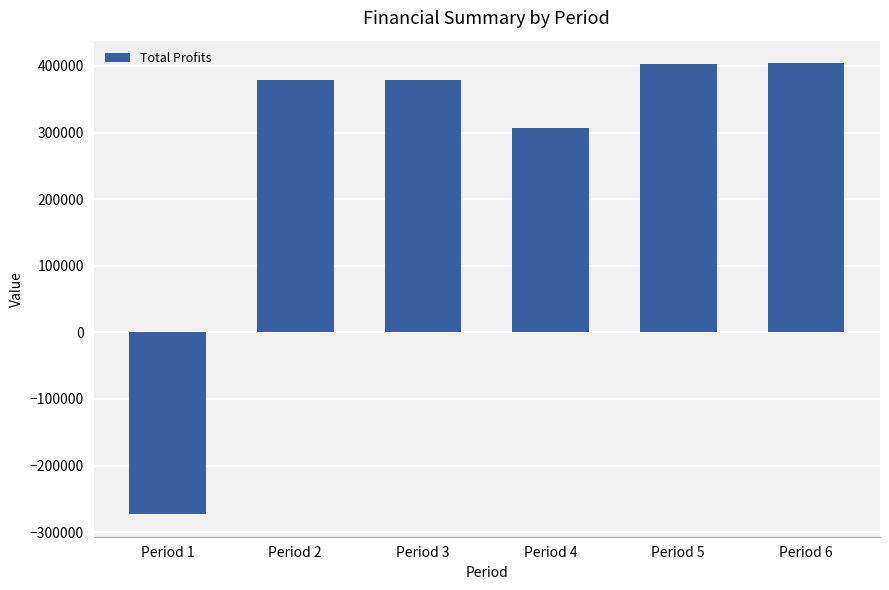

What is the ratio of the value at Period 4 to the value at Period 6?

0.8